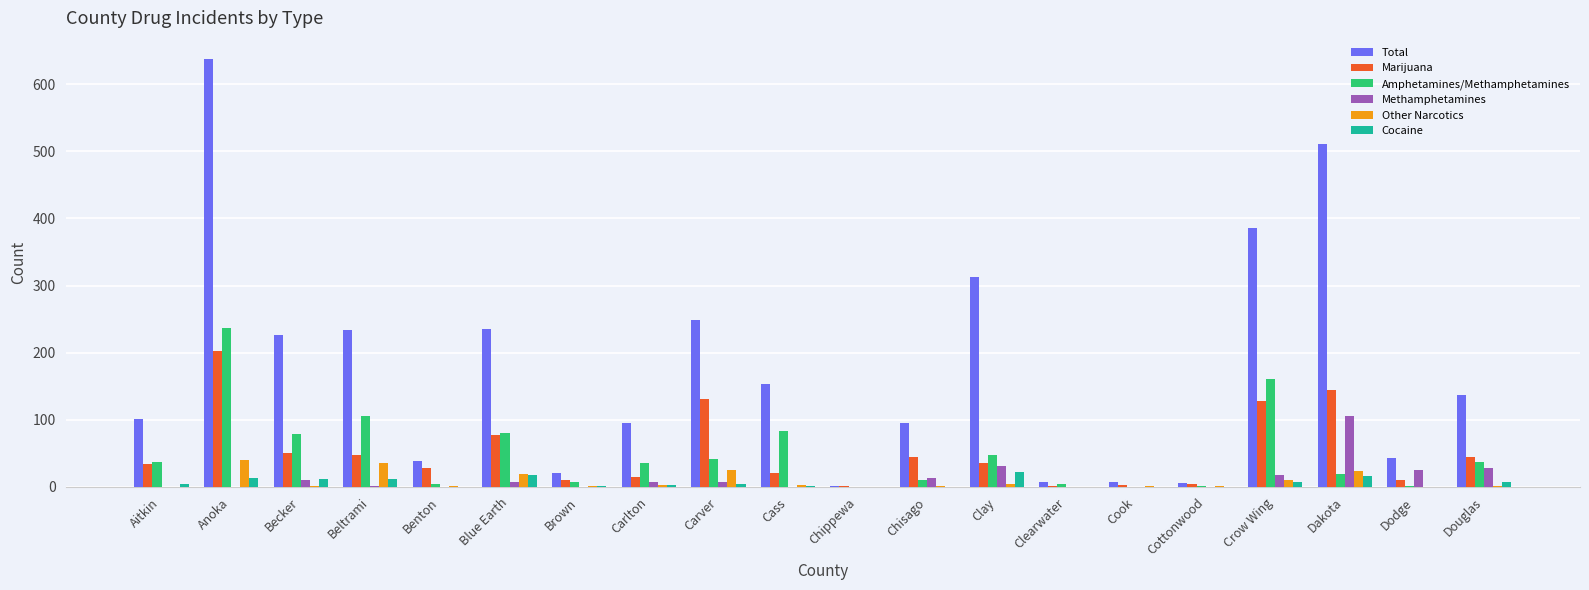

Between Benton and Douglas, which series saw the biggest shift?

Total